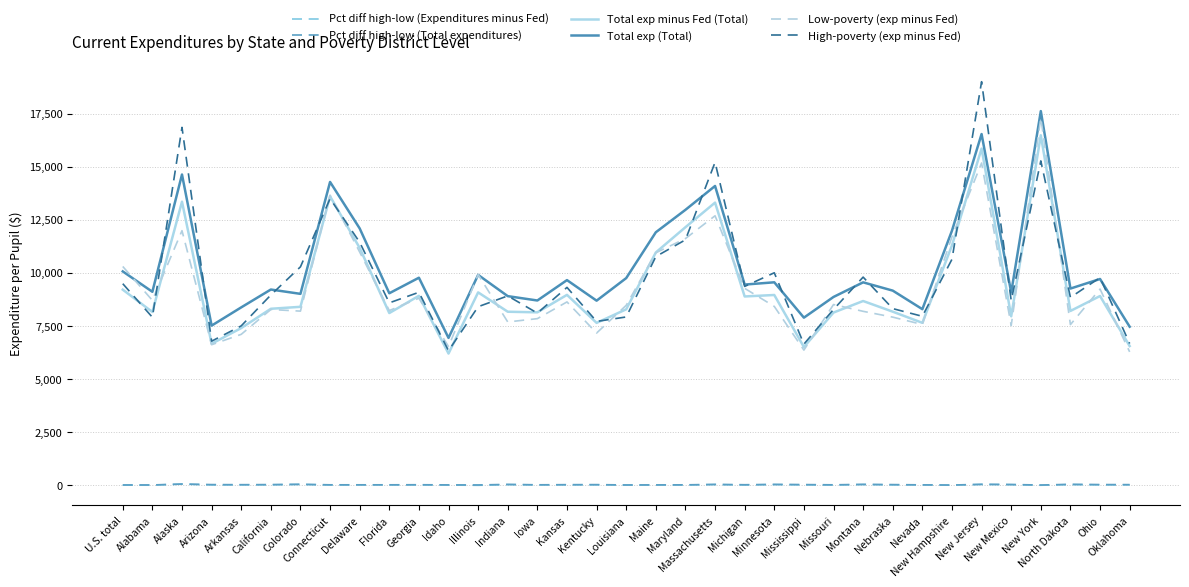

What is the difference between the maximum and minimum values in the Total exp (Total) series?

10687.2